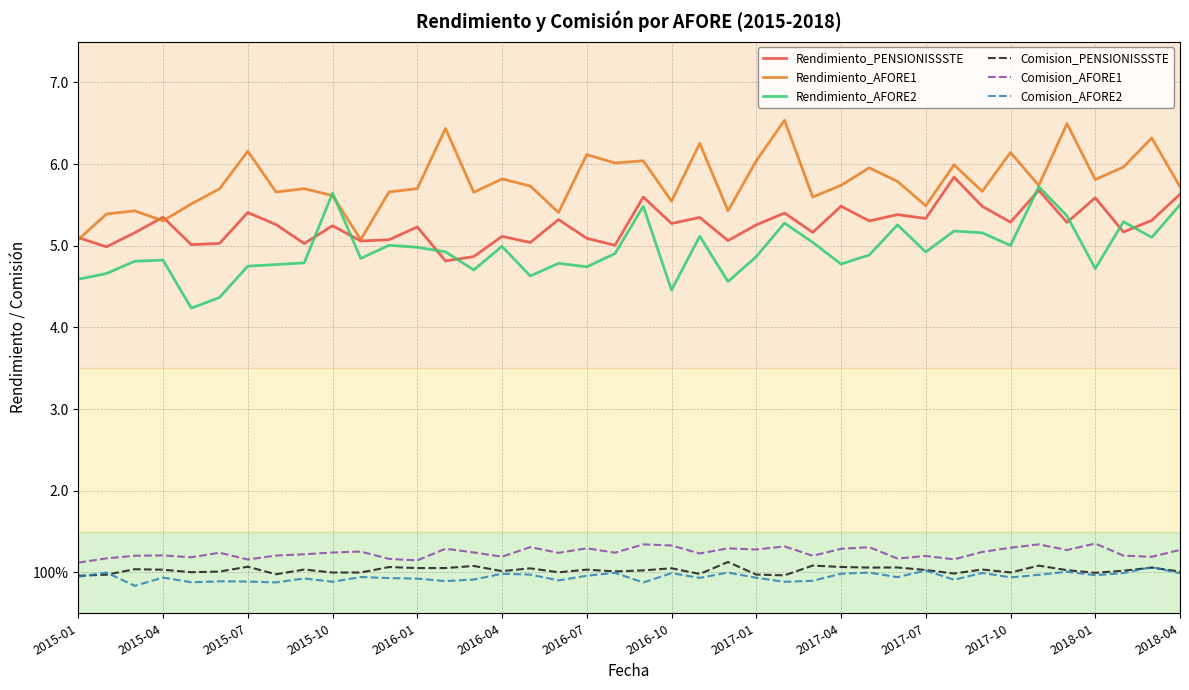

What is the difference between the maximum and minimum values in the Comision_AFORE2 series?

0.2